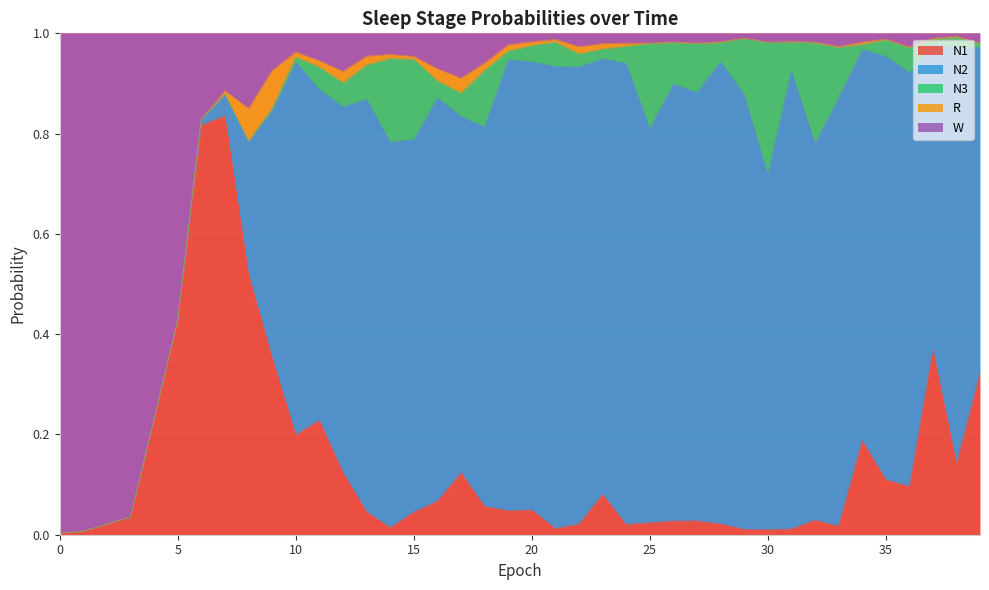

True or false: N1 and R intersect in this chart.

False